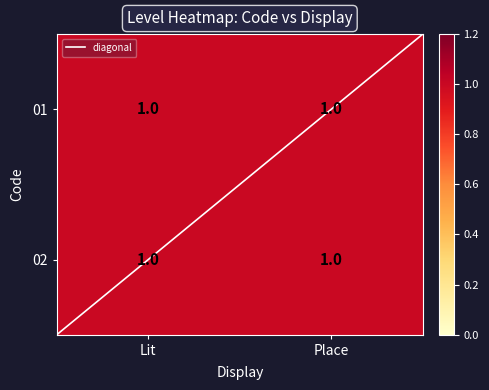

Where is 01 nearest to the value 1?

Lit